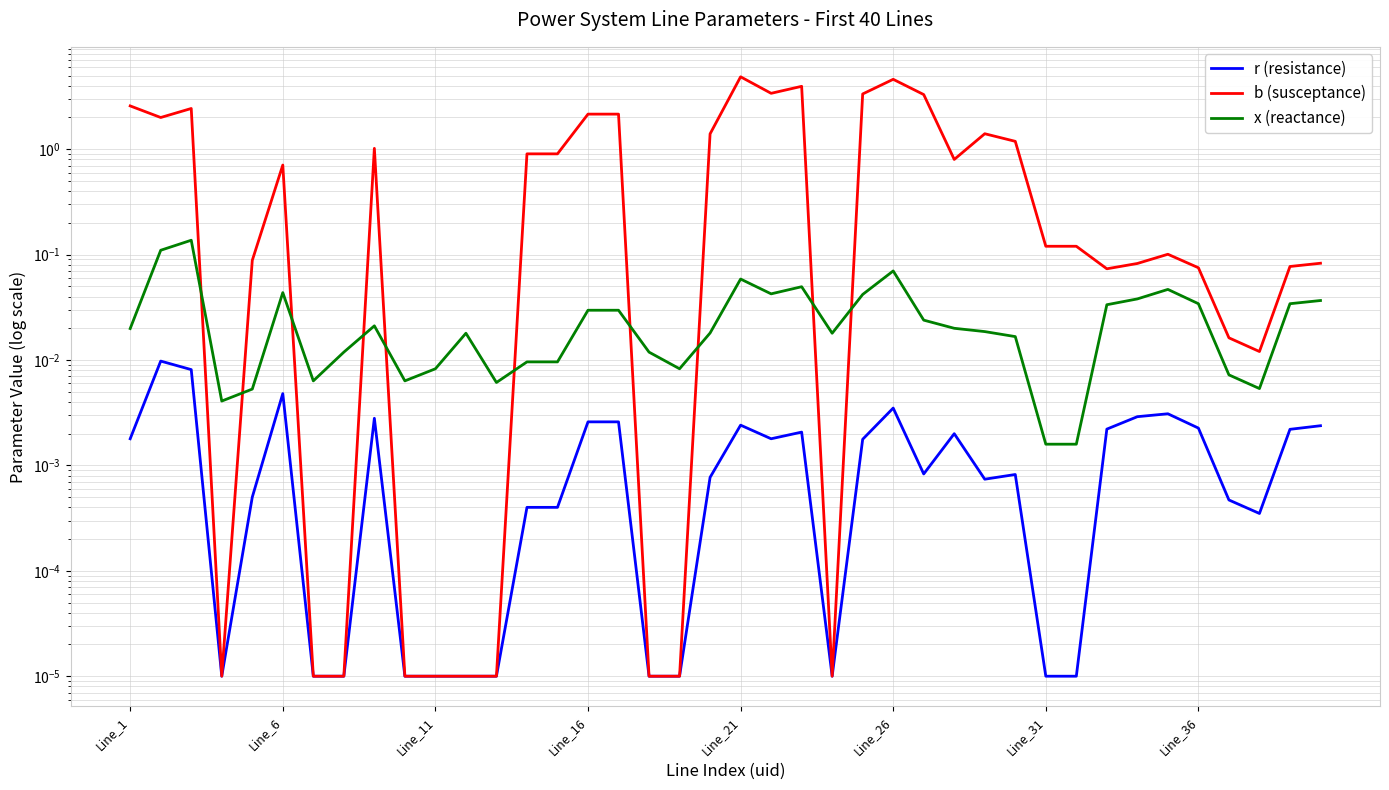

List the series in order of their peak value, lowest first.

r (resistance), x (reactance), b (susceptance)